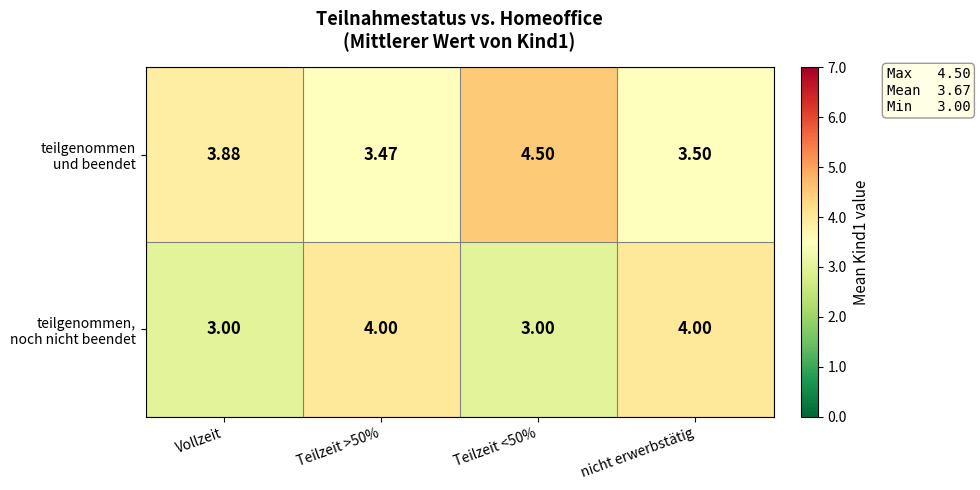

How many categories are shown in the chart?

4